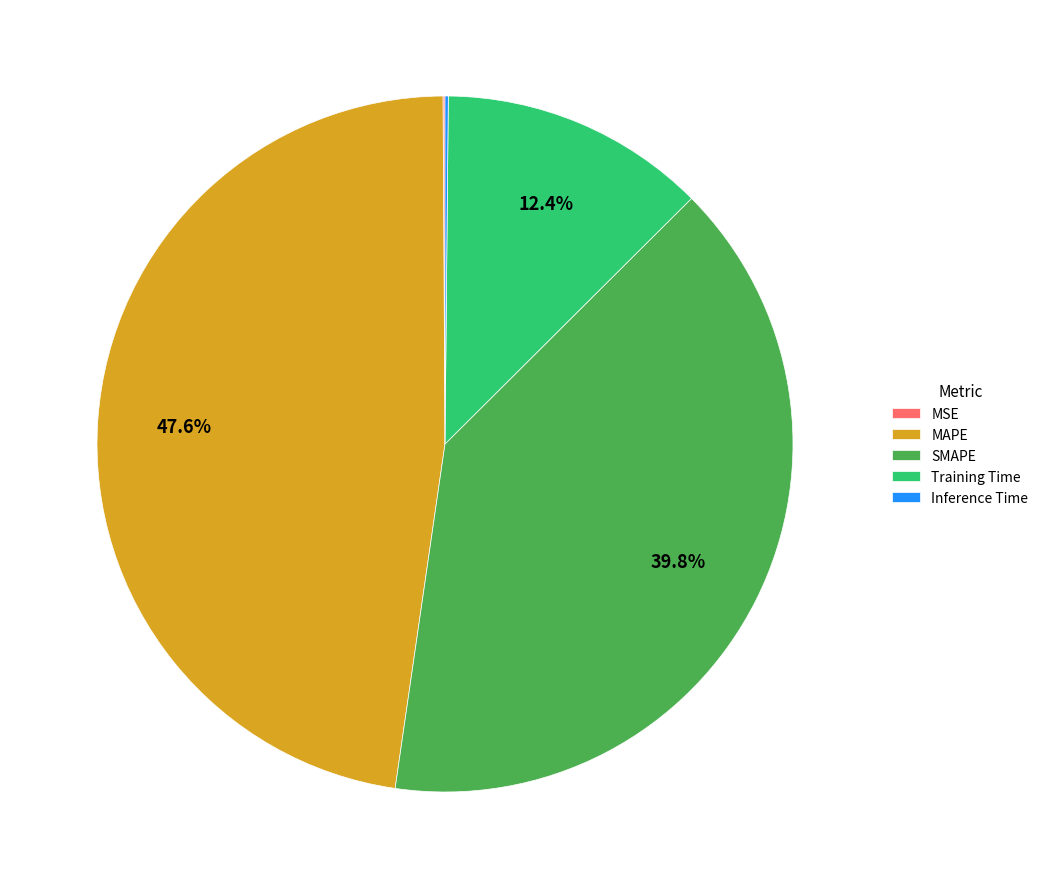

Which slice is the largest?

MAPE